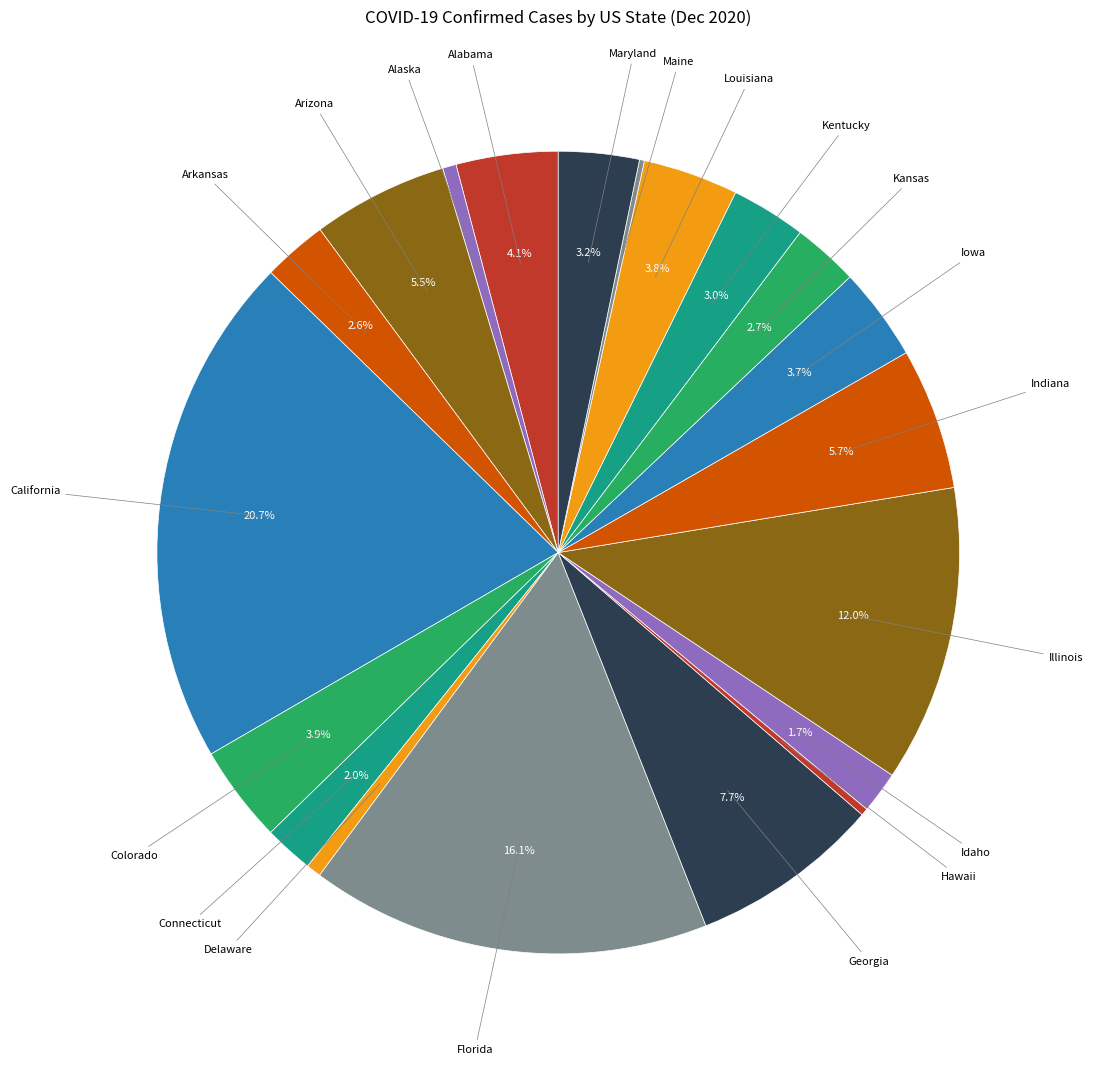

How many slices are in this pie chart?

20